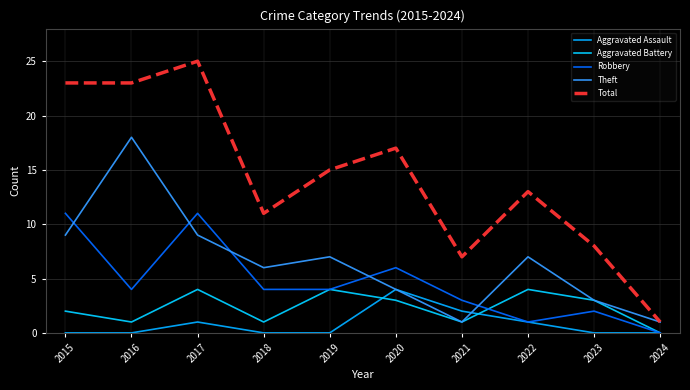

True or false: Aggravated Battery and Robbery cross at least once.

True